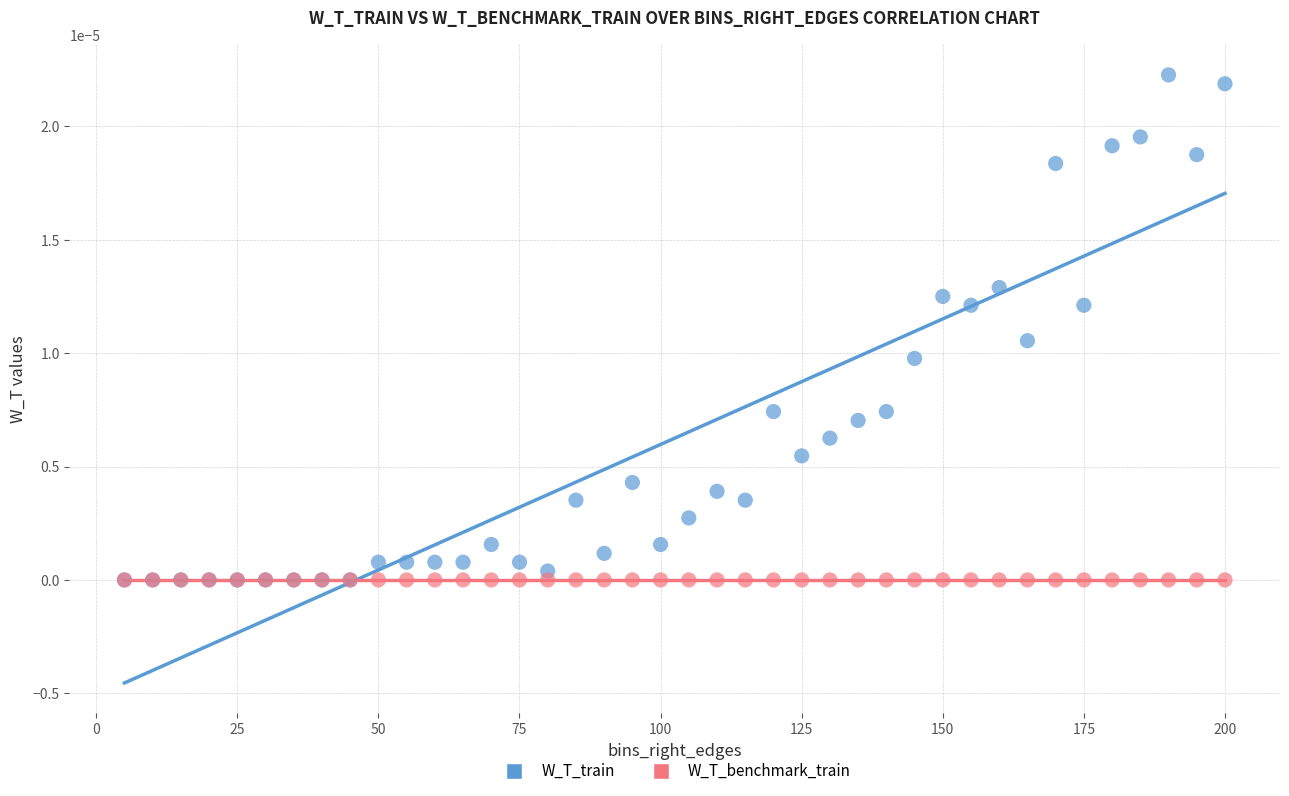

Which series reaches the maximum Y coordinate?

W_T_train